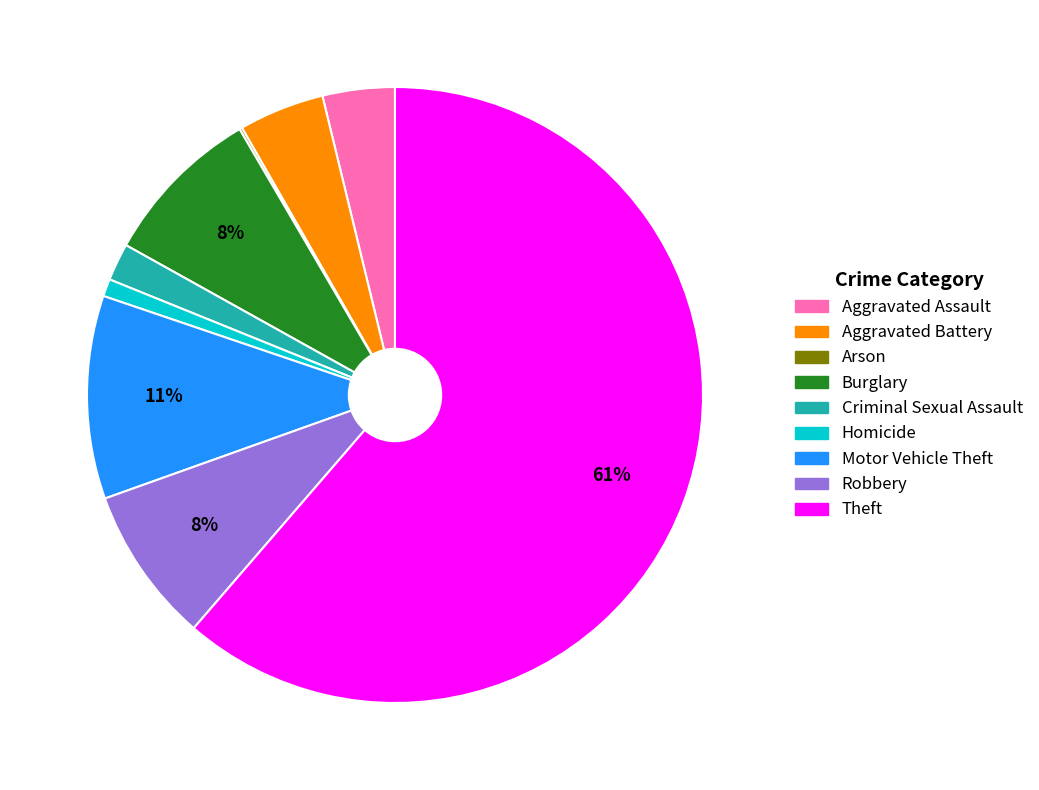

Does Aggravated Battery account for over 50% of the chart?

No